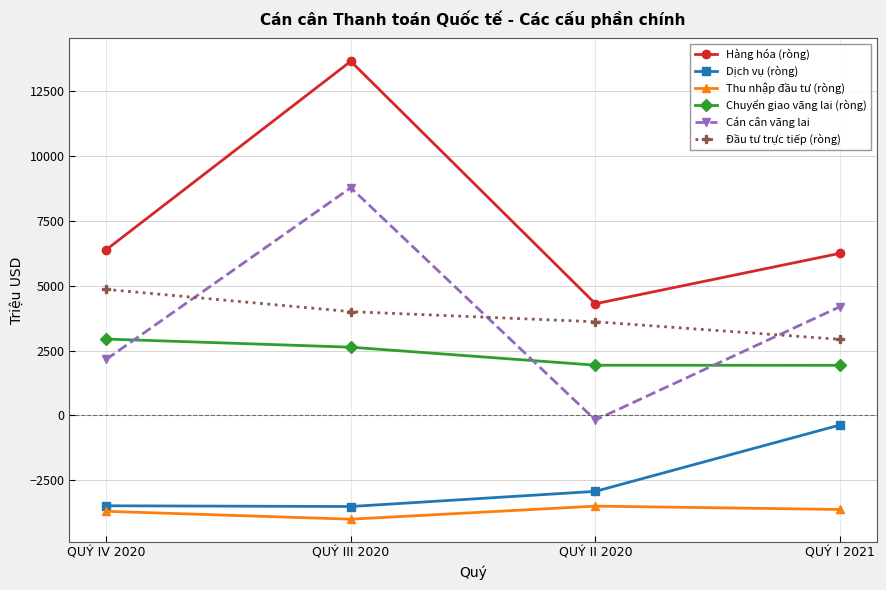

True or false: Thu nhập đầu tư (ròng) has a value of -3625 at QUÝ I 2021.

True